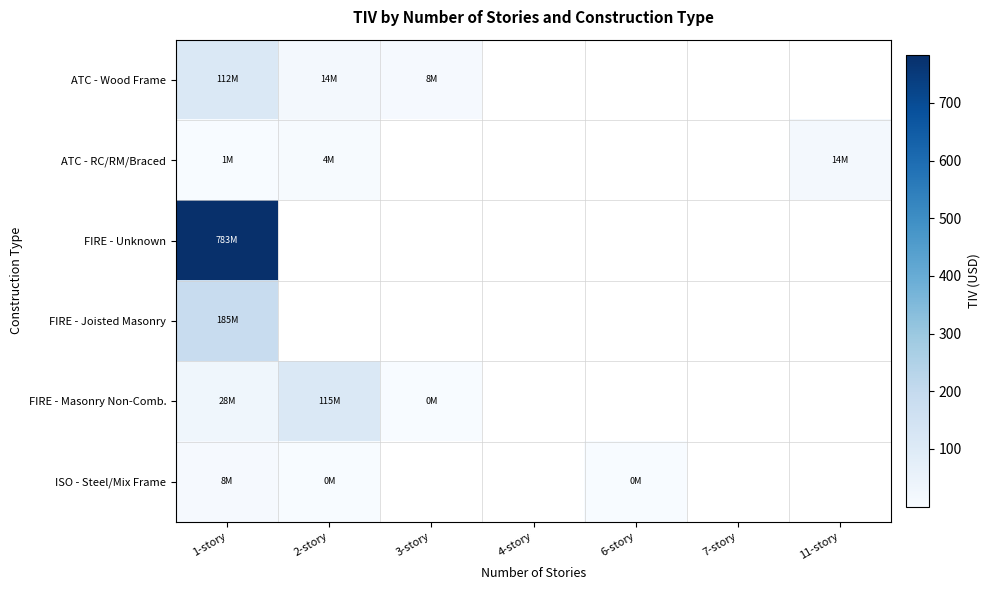

What is the total value across all series at 3-story?

8.7